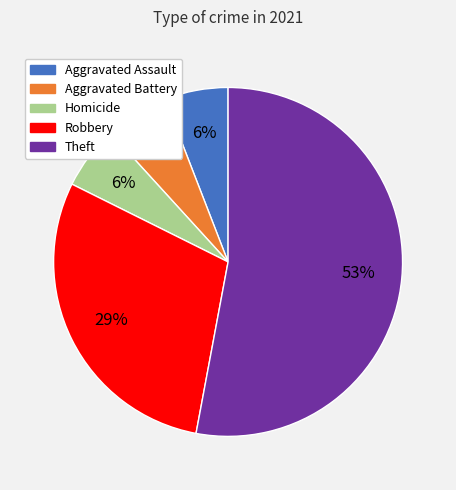

How many segments does this pie chart have?

5